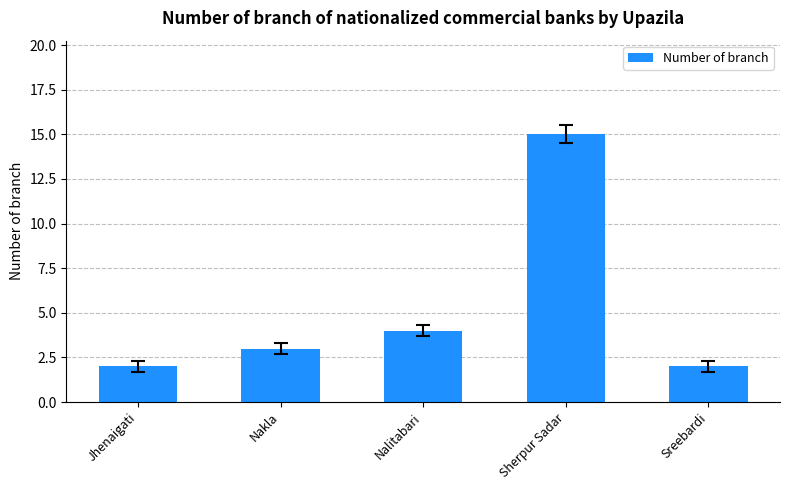

The value at Sherpur Sadar is 15. True or false?

True